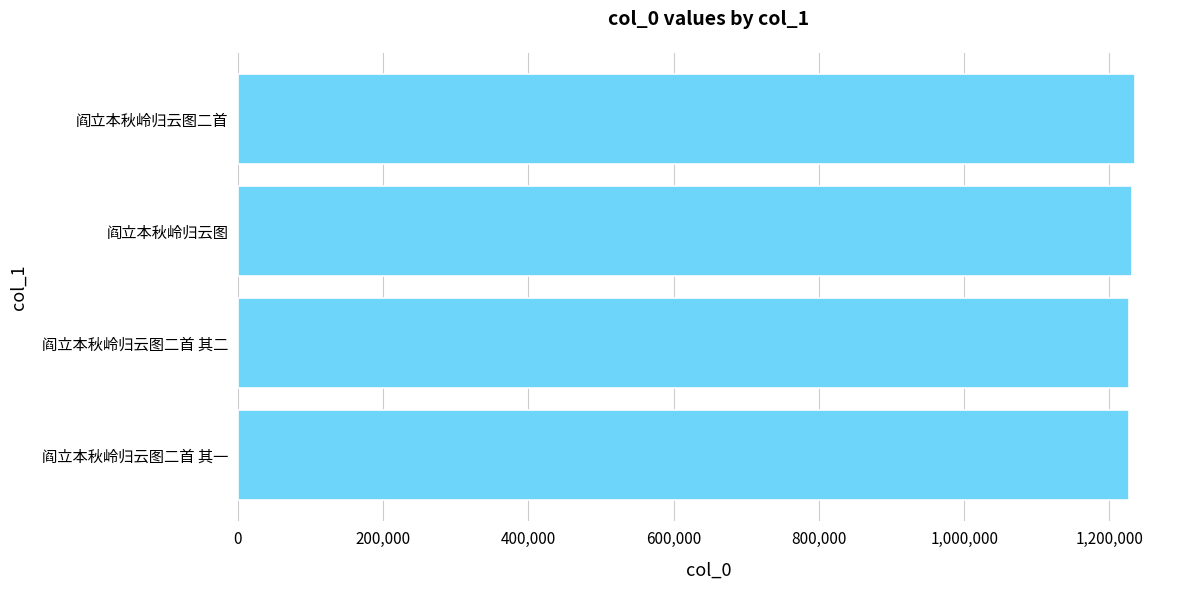

True or false: the data shows 402996 at 阎立本秋岭归云图二首.

False